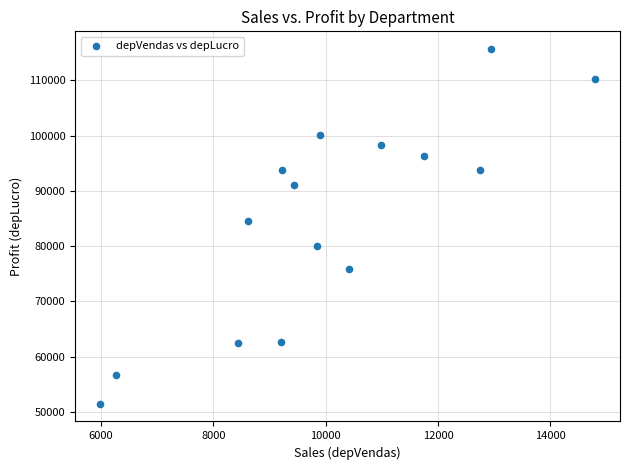

What Y value in the scatter plot is closest to 83575?

84619.4